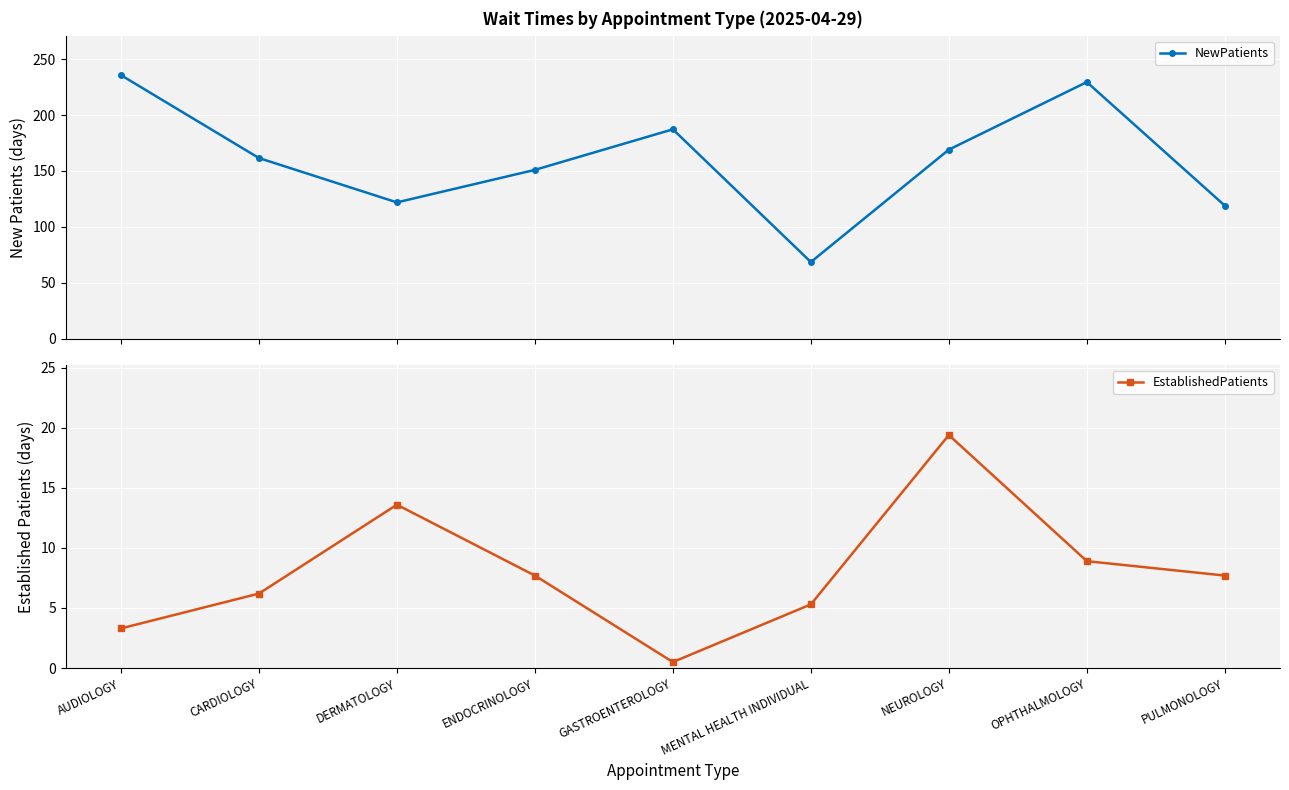

Which series has the largest total across all categories?

NewPatients